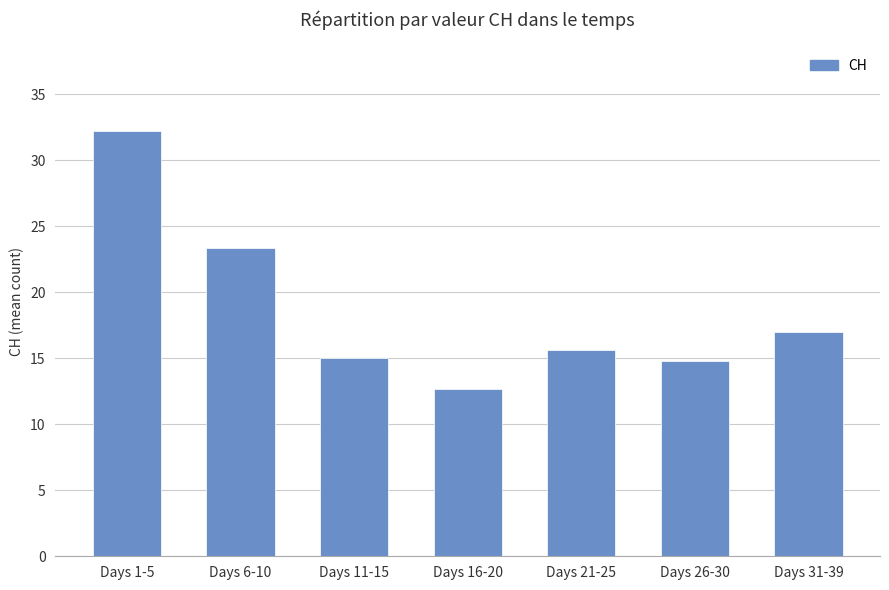

Is it true that the value at Days 26-30 is 3.1?

False